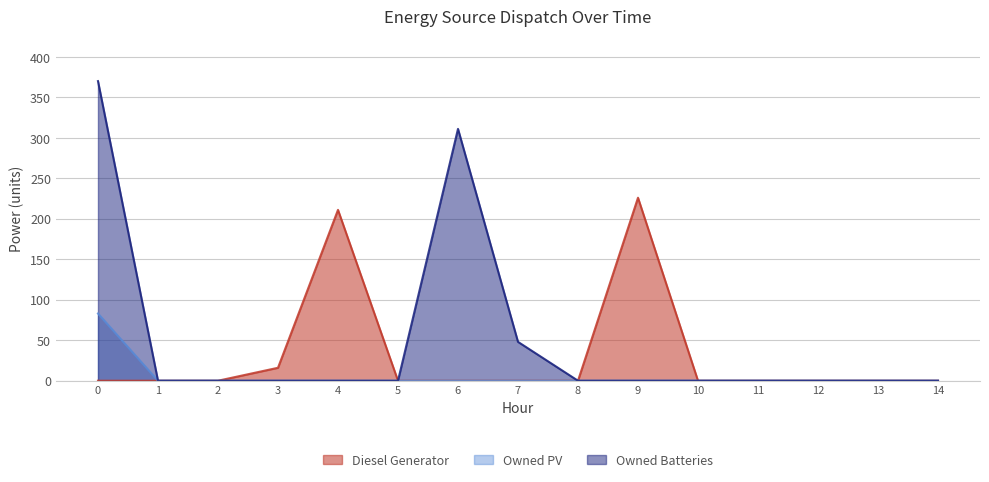

True or false: Owned Batteries has a value of 0 at 12.

True